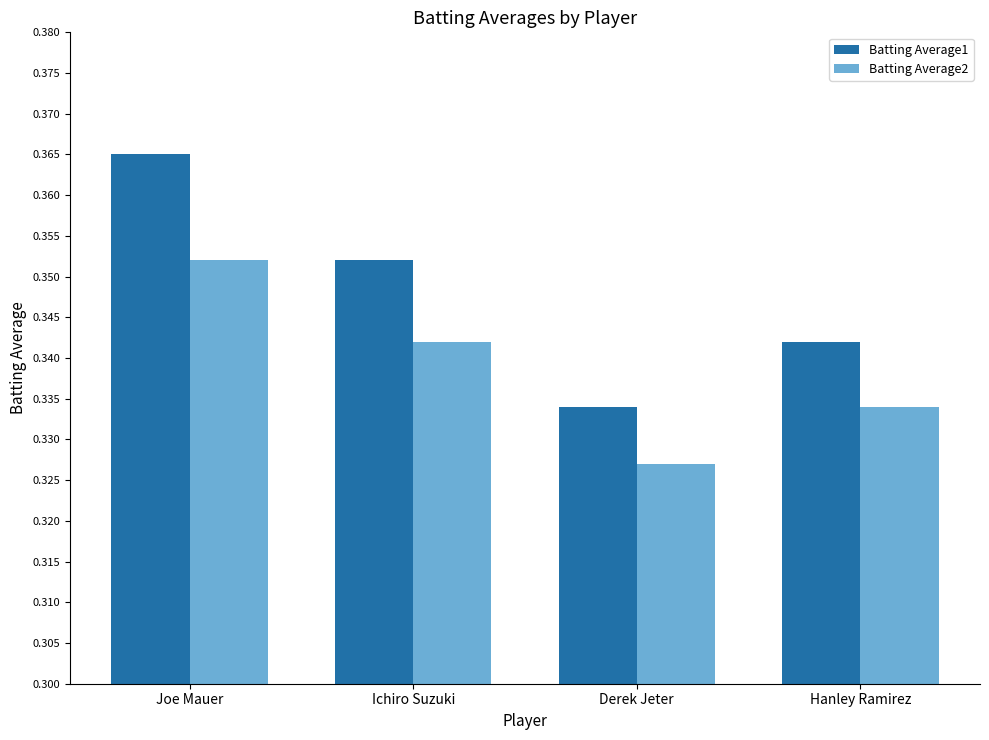

Which series has the widest spread of values?

Batting Average1